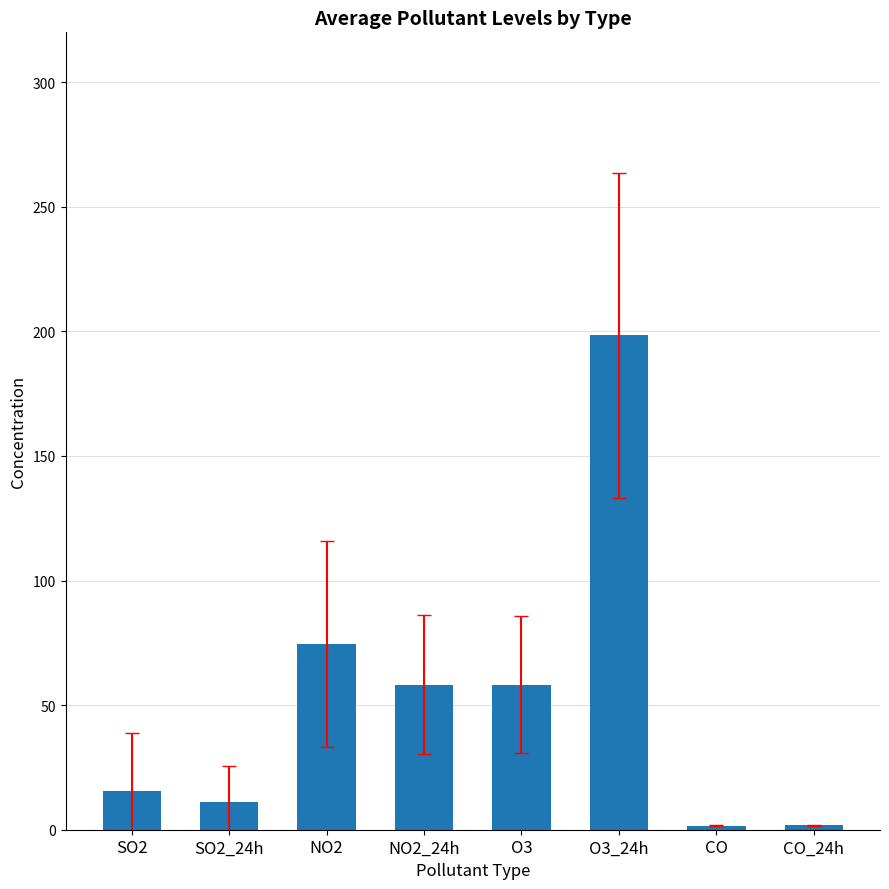

What value does the data have at SO2?

15.7